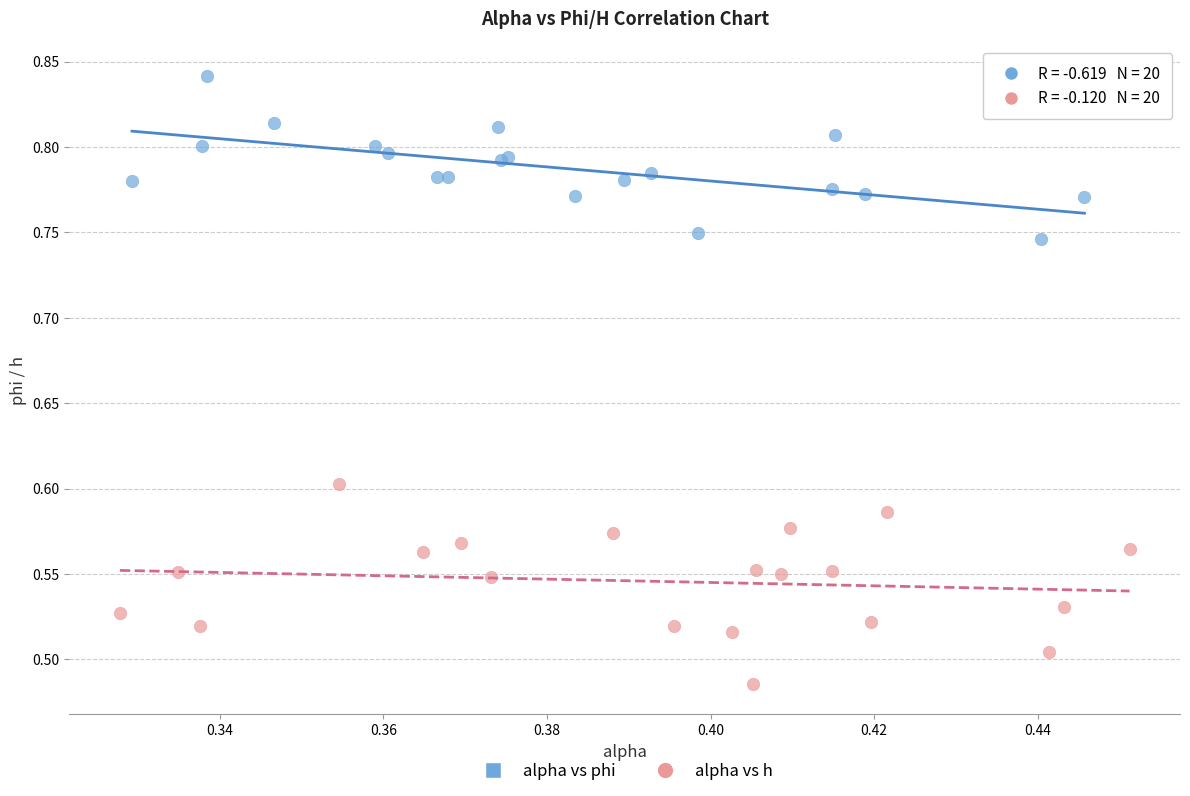

Which series has the widest spread of Y values?

alpha vs h